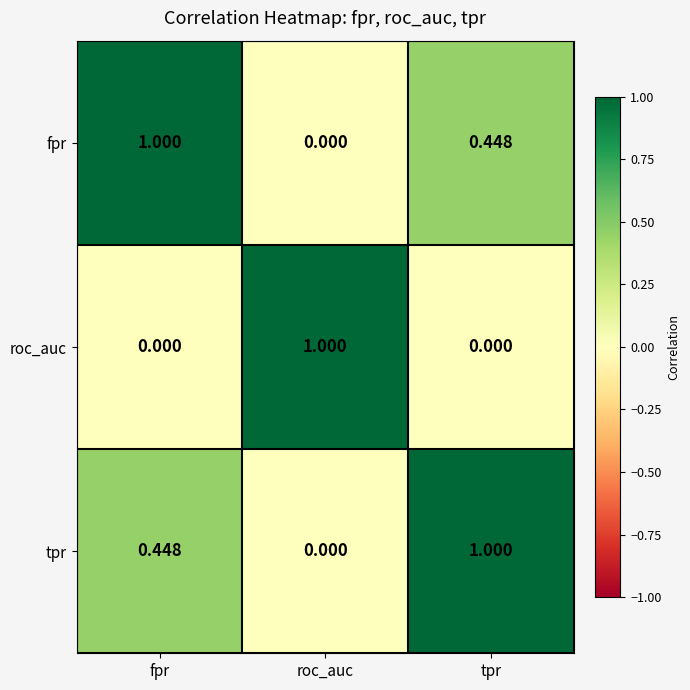

Rank the series at fpr from highest to lowest value.

fpr, tpr, roc_auc